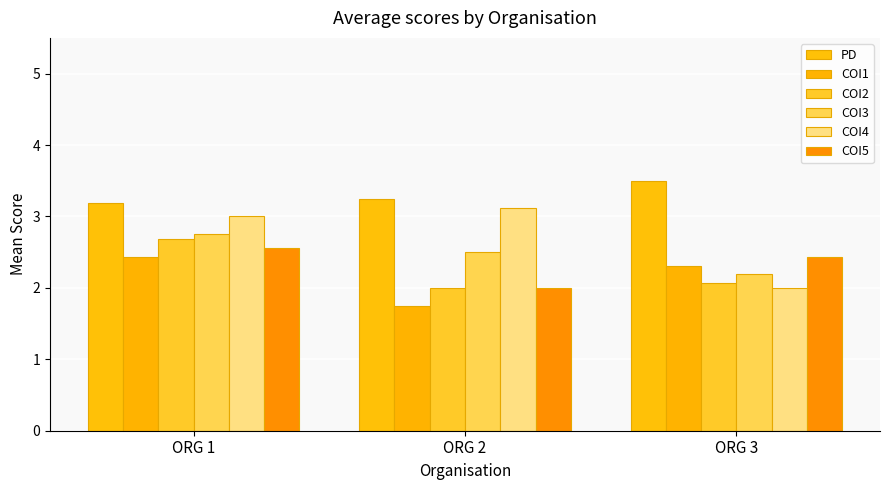

What is the sum of all COI5 values?

7.0